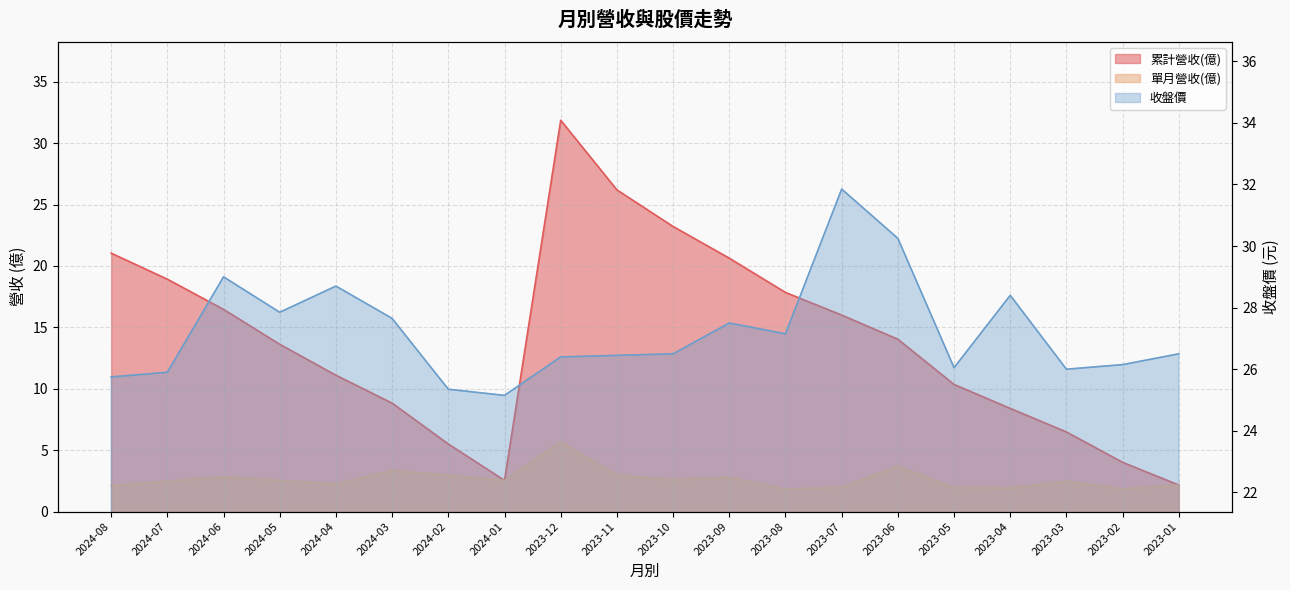

The 單月營收(億) series shows 2.8 at 2024-06. True or false?

True